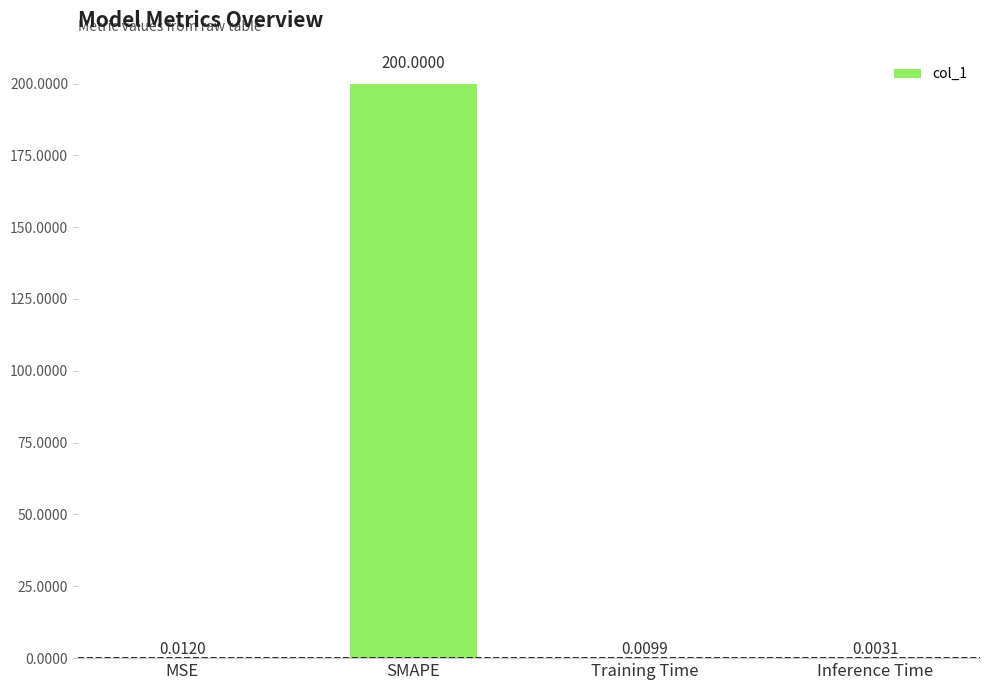

What is the sum of the values at SMAPE and MSE?

200.0